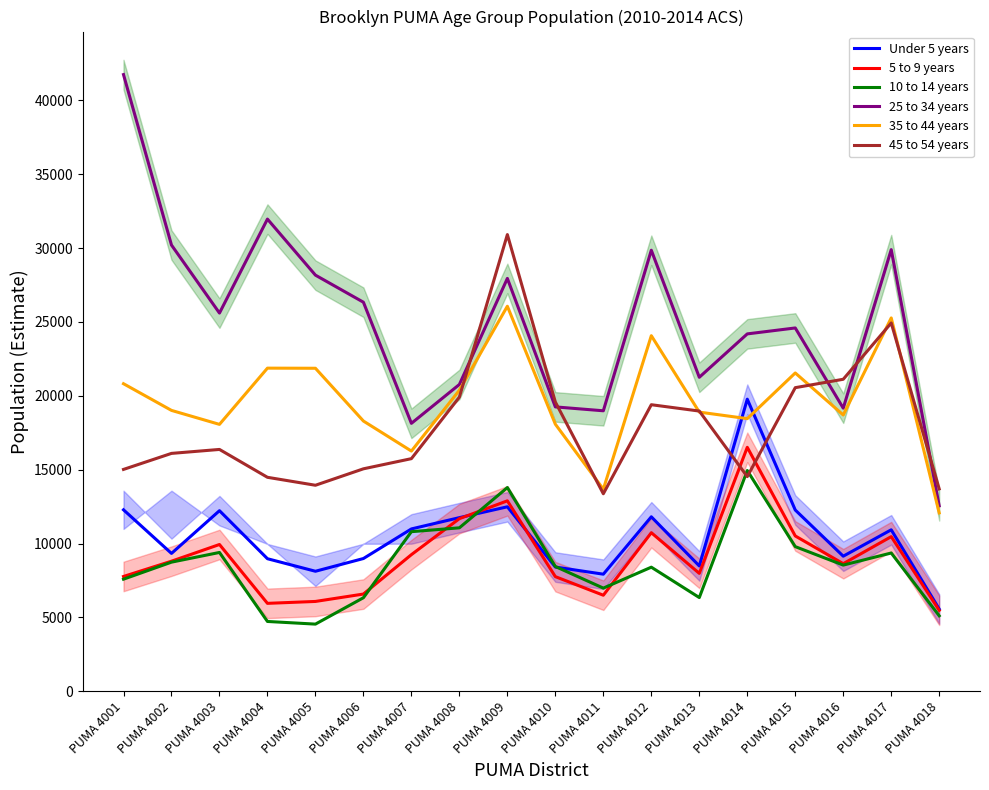

How many lines are shown in the chart?

6